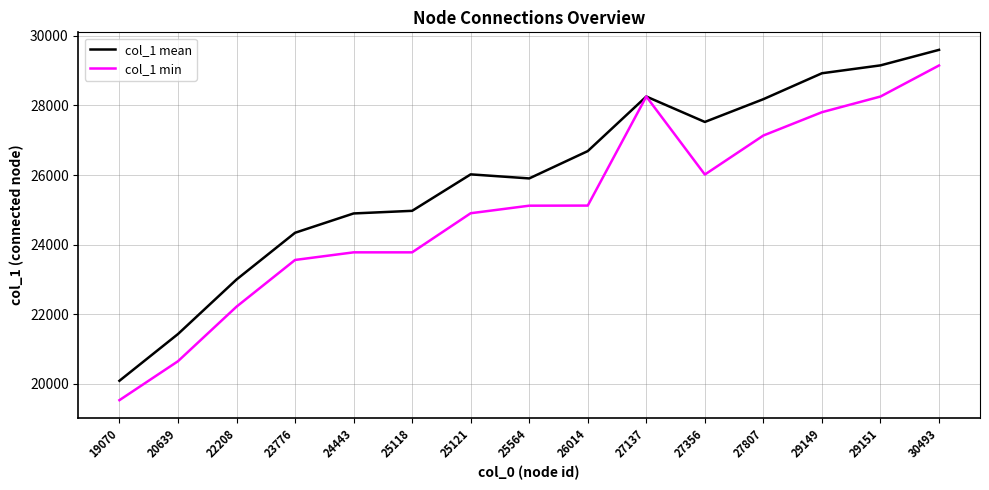

Which series has the largest total across all categories?

col_1 mean